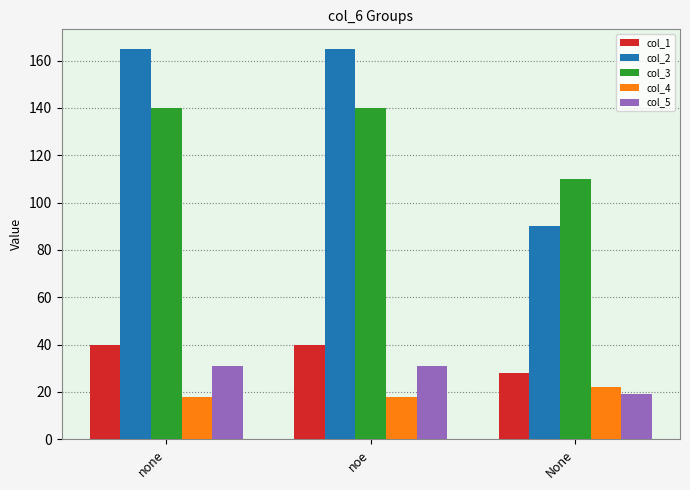

What are all the series names shown in the legend?

col_1, col_2, col_3, col_4, col_5